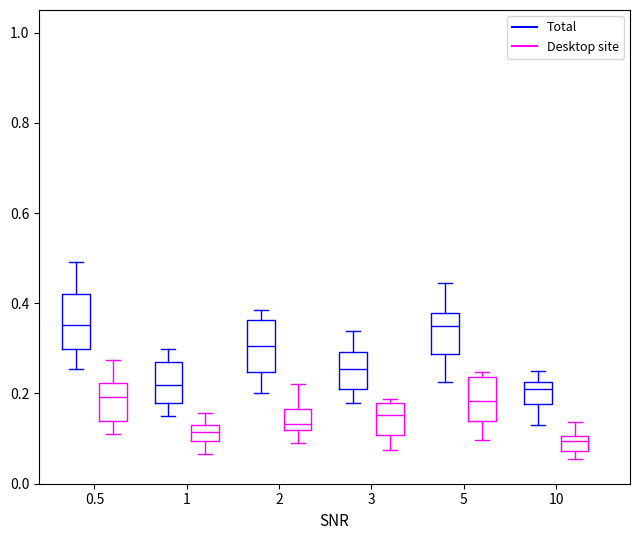

Where is the lower edge of the box for 1 (Total) on the y-axis? The values are not printed on the chart, so give them approximately, as read against the axis.

0.18